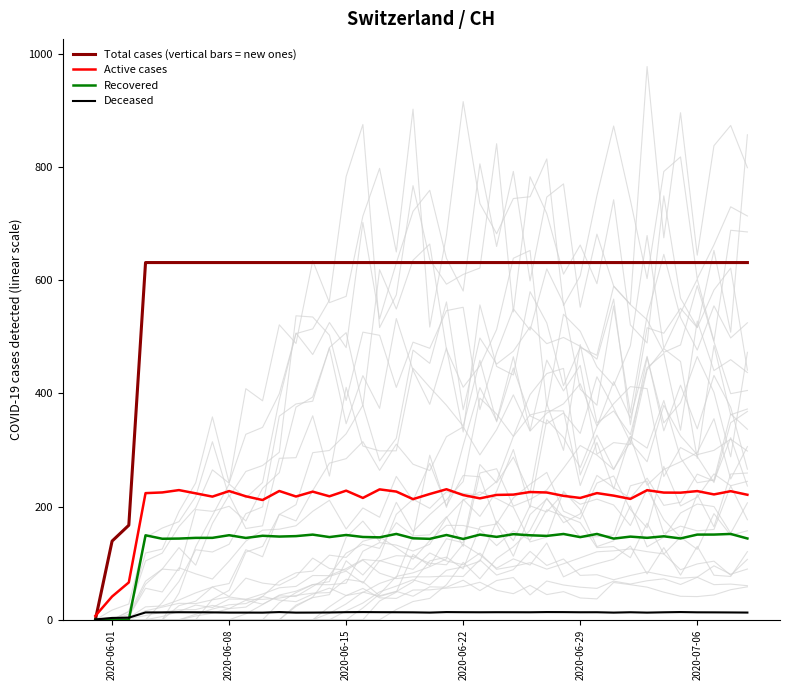

After their last crossing, which series has the higher values: Deceased or Total cases (vertical bars = new ones)?

Total cases (vertical bars = new ones)